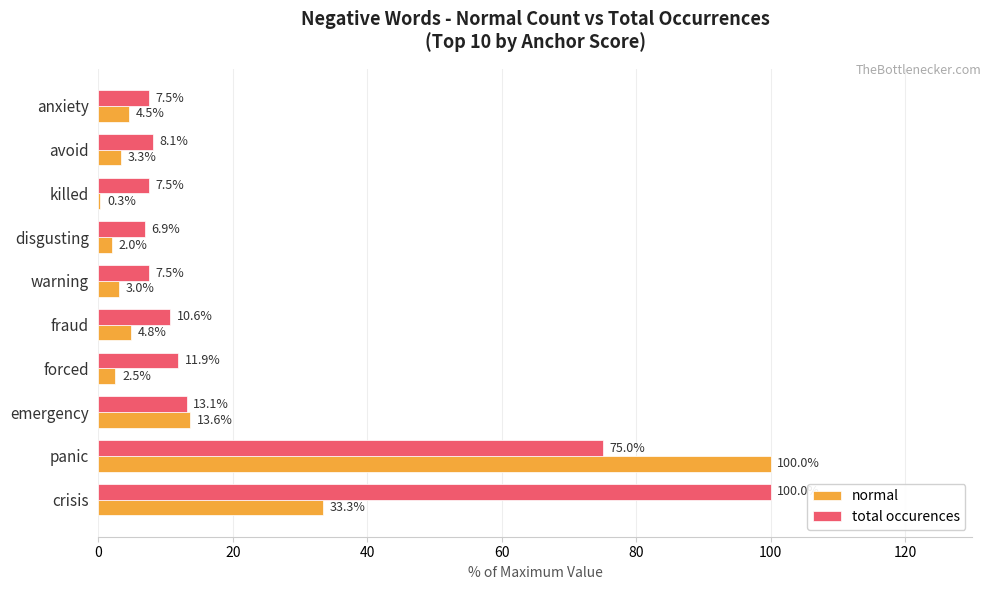

What is the highest value of the total occurences series?

100.0